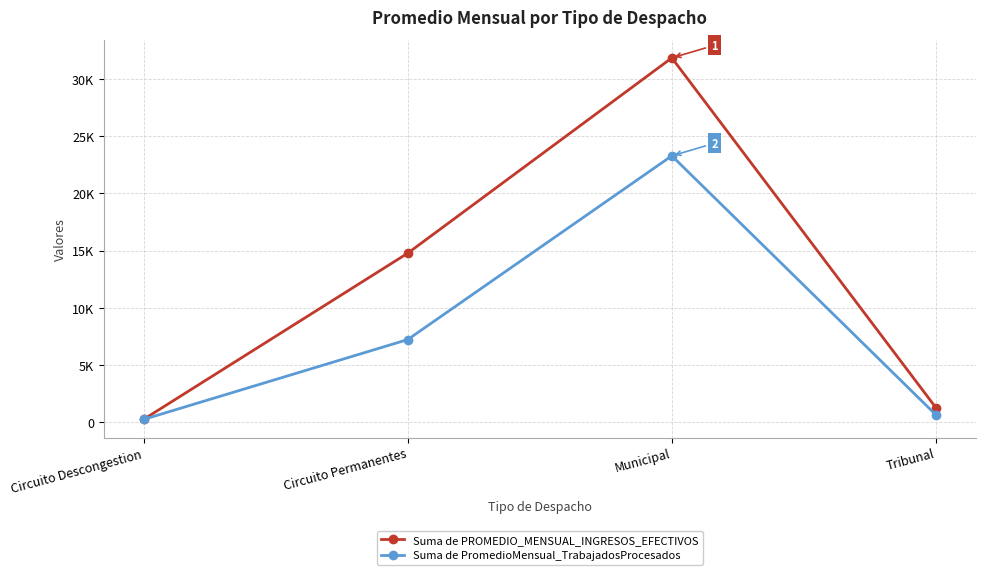

What is the total value across all series at Circuito Permanentes?

21978.3